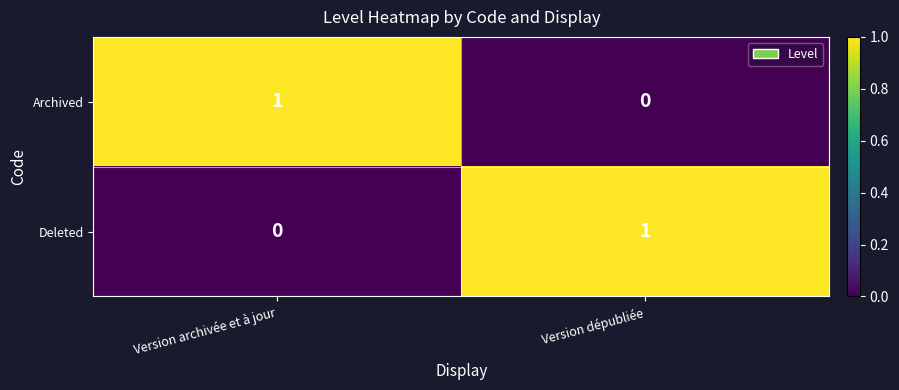

Reading left to right, list all the values displayed in this chart.

Archived: Version archivée et à jour=1	Version dépubliée=0
Deleted: Version archivée et à jour=0	Version dépubliée=1